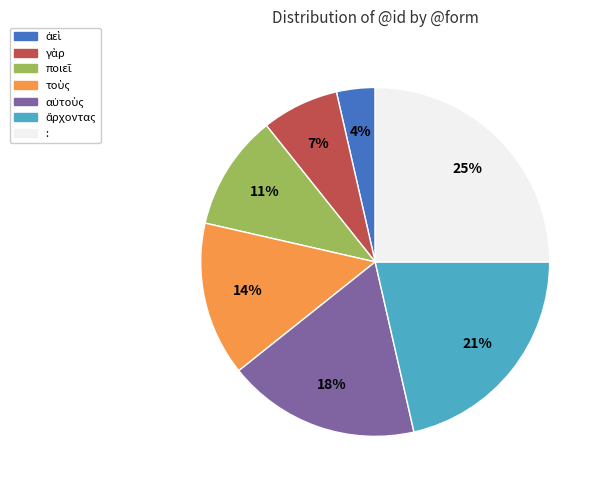

How many segments does this pie chart have?

7